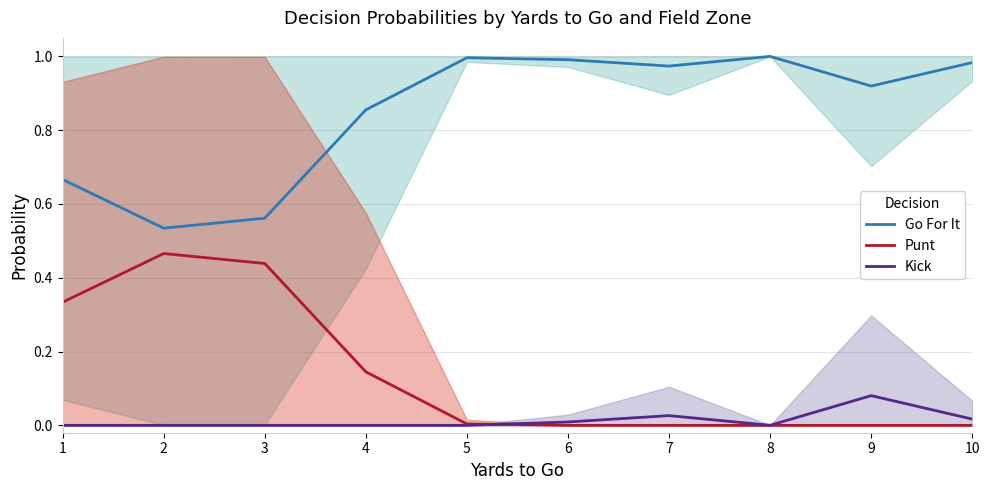

List the series in order of their overall mean, lowest first.

Kick, Punt, Go For It